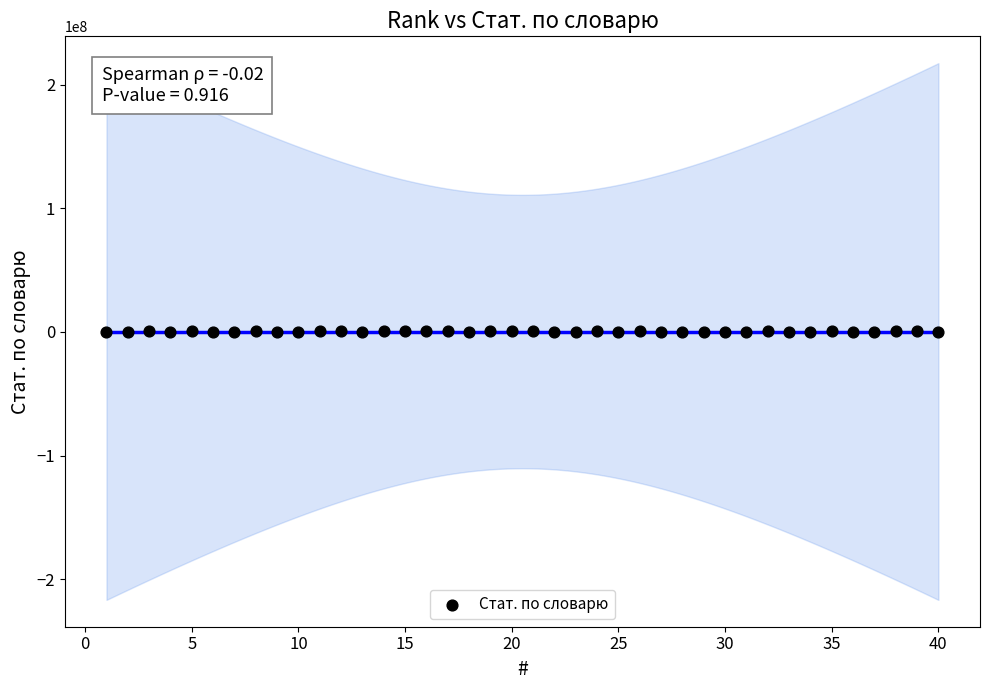

What is the range of Y values (max minus min)?

638559